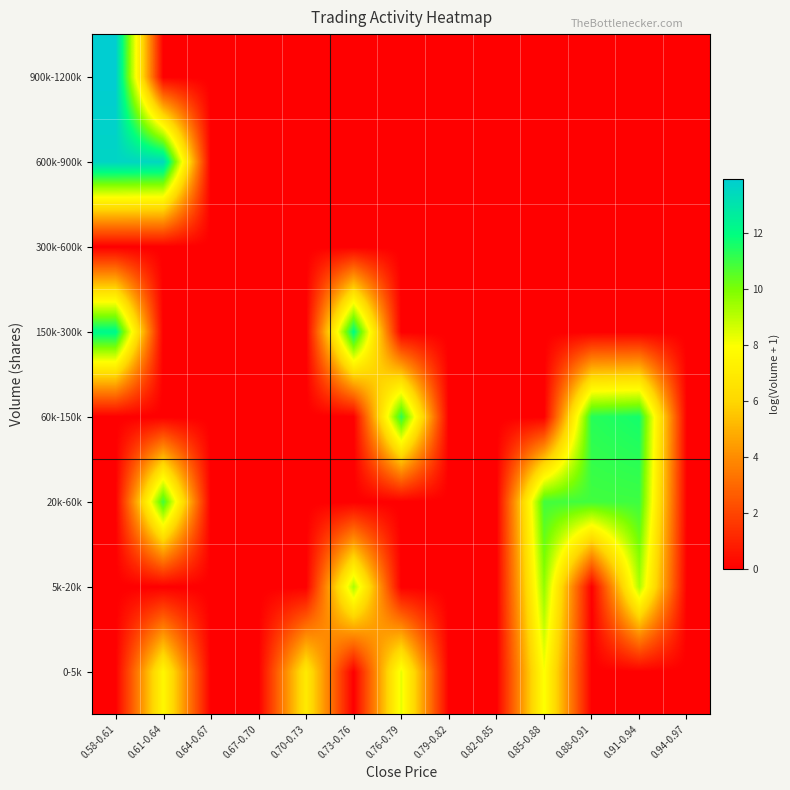

Reading left to right, extract all data points from this chart.

0-5k: 0.58-0.61=0.0	0.61-0.64=7.6	0.64-0.67=0.0	0.67-0.70=0.0	0.70-0.73=6.9	0.73-0.76=0.0	0.76-0.79=8.3	0.79-0.82=0.0	0.82-0.85=0.0	0.85-0.88=8.0	0.88-0.91=0.0	0.91-0.94=0.0	0.94-0.97=0.0
5k-20k: 0.58-0.61=0.0	0.61-0.64=0.0	0.64-0.67=0.0	0.67-0.70=0.0	0.70-0.73=0.0	0.73-0.76=9.2	0.76-0.79=0.0	0.79-0.82=0.0	0.82-0.85=0.0	0.85-0.88=9.6	0.88-0.91=0.0	0.91-0.94=9.2	0.94-0.97=0.0
20k-60k: 0.58-0.61=0.0	0.61-0.64=10.9	0.64-0.67=0.0	0.67-0.70=0.0	0.70-0.73=0.0	0.73-0.76=0.0	0.76-0.79=0.0	0.79-0.82=0.0	0.82-0.85=0.0	0.85-0.88=10.9	0.88-0.91=10.9	0.91-0.94=11.0	0.94-0.97=0.0
60k-150k: 0.58-0.61=0.0	0.61-0.64=0.0	0.64-0.67=0.0	0.67-0.70=0.0	0.70-0.73=0.0	0.73-0.76=0.0	0.76-0.79=11.2	0.79-0.82=0.0	0.82-0.85=0.0	0.85-0.88=0.0	0.88-0.91=11.3	0.91-0.94=11.6	0.94-0.97=0.0
150k-300k: 0.58-0.61=12.2	0.61-0.64=0.0	0.64-0.67=0.0	0.67-0.70=0.0	0.70-0.73=0.0	0.73-0.76=12.0	0.76-0.79=0.0	0.79-0.82=0.0	0.82-0.85=0.0	0.85-0.88=0.0	0.88-0.91=0.0	0.91-0.94=0.0	0.94-0.97=0.0
300k-600k: 0.58-0.61=0.0	0.61-0.64=0.0	0.64-0.67=0.0	0.67-0.70=0.0	0.70-0.73=0.0	0.73-0.76=0.0	0.76-0.79=0.0	0.79-0.82=0.0	0.82-0.85=0.0	0.85-0.88=0.0	0.88-0.91=0.0	0.91-0.94=0.0	0.94-0.97=0.0
600k-900k: 0.58-0.61=13.6	0.61-0.64=13.5	0.64-0.67=0.0	0.67-0.70=0.0	0.70-0.73=0.0	0.73-0.76=0.0	0.76-0.79=0.0	0.79-0.82=0.0	0.82-0.85=0.0	0.85-0.88=0.0	0.88-0.91=0.0	0.91-0.94=0.0	0.94-0.97=0.0
900k-1200k: 0.58-0.61=13.9	0.61-0.64=0.0	0.64-0.67=0.0	0.67-0.70=0.0	0.70-0.73=0.0	0.73-0.76=0.0	0.76-0.79=0.0	0.79-0.82=0.0	0.82-0.85=0.0	0.85-0.88=0.0	0.88-0.91=0.0	0.91-0.94=0.0	0.94-0.97=0.0